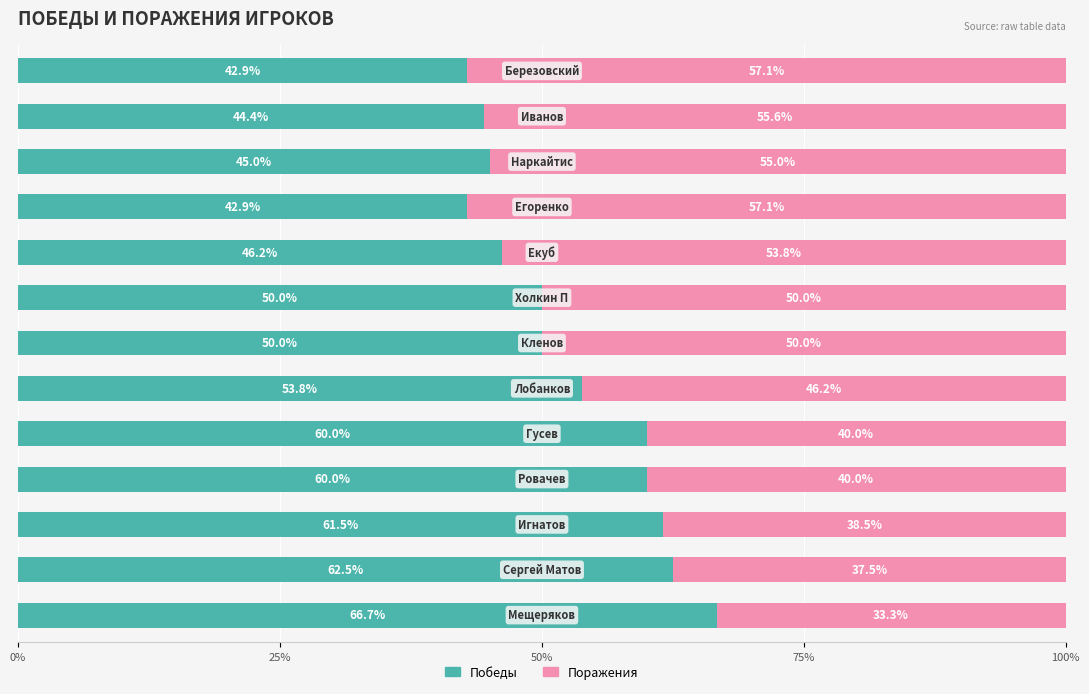

What is the sum of all Победы values?

685.9